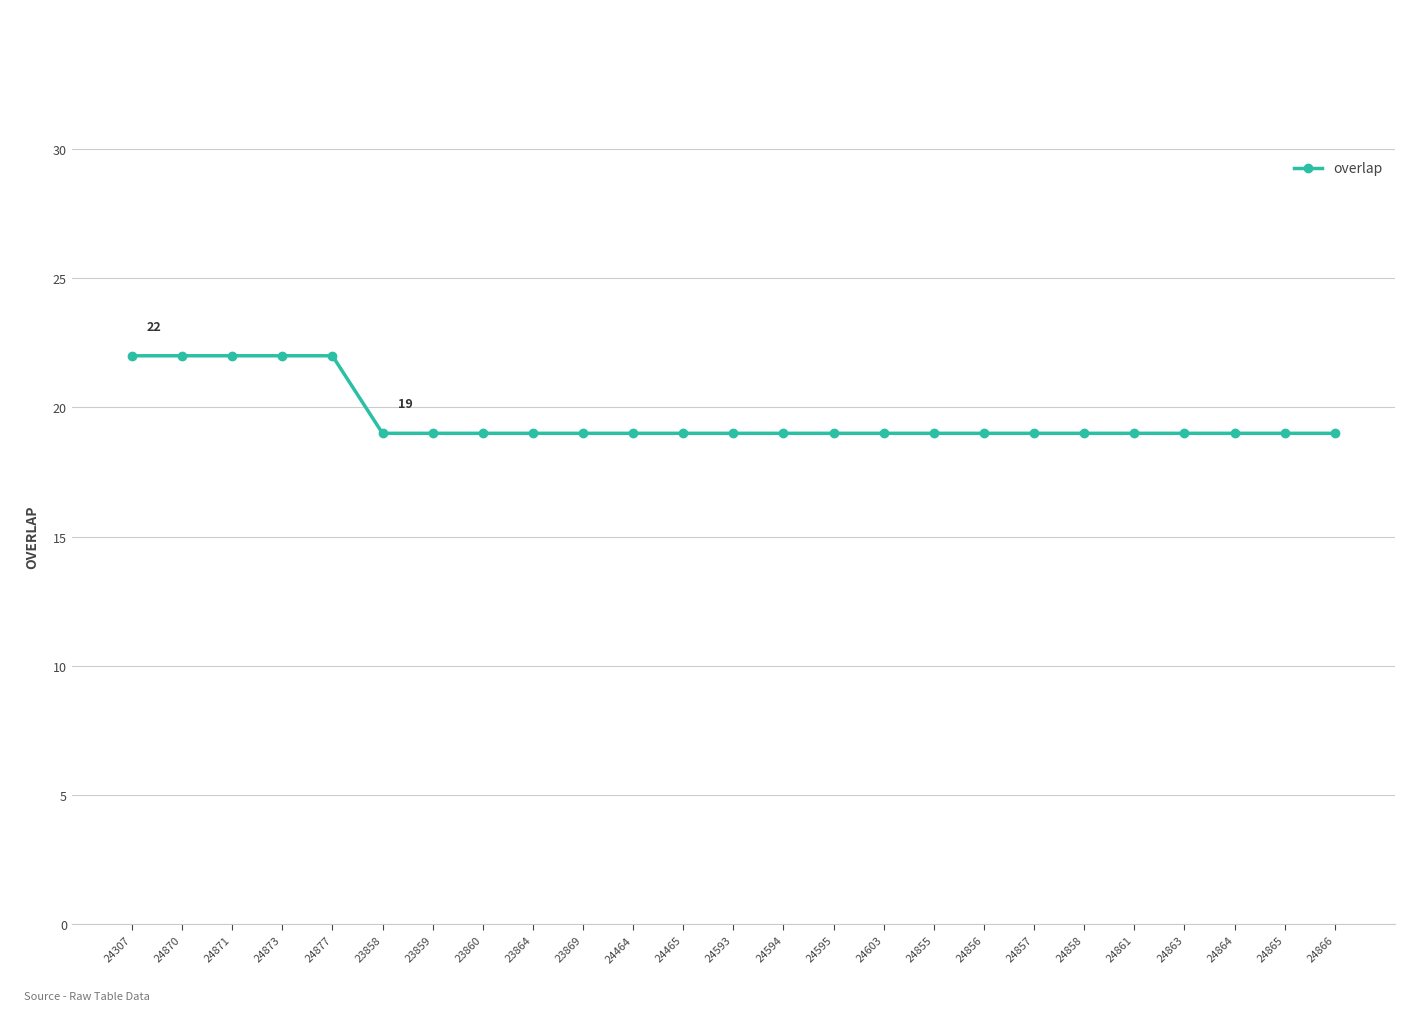

What is the ratio of the value at 24861 to the value at 24856?

1.0